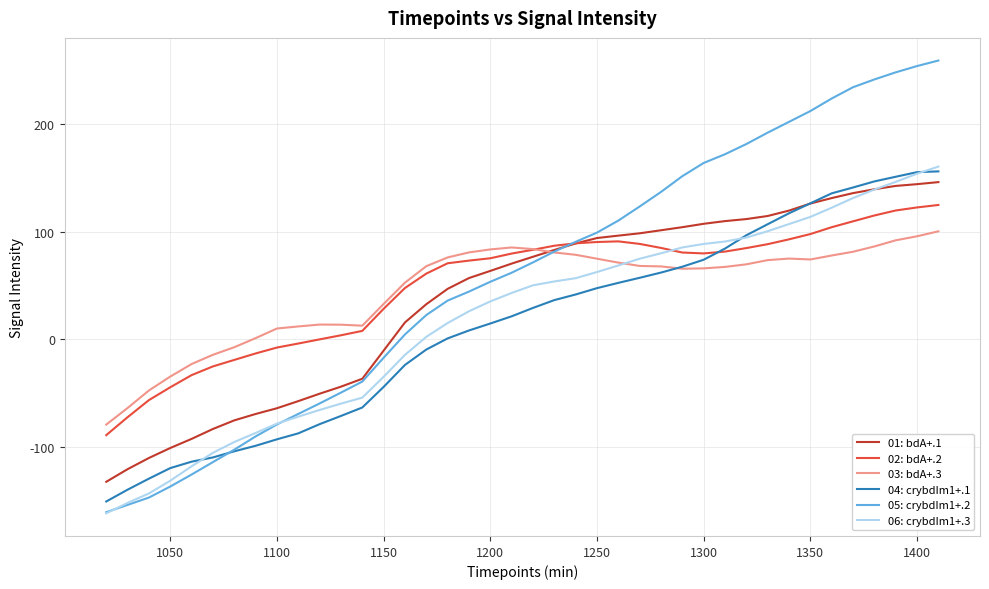

What is the minimum value shown in the chart?

-161.9